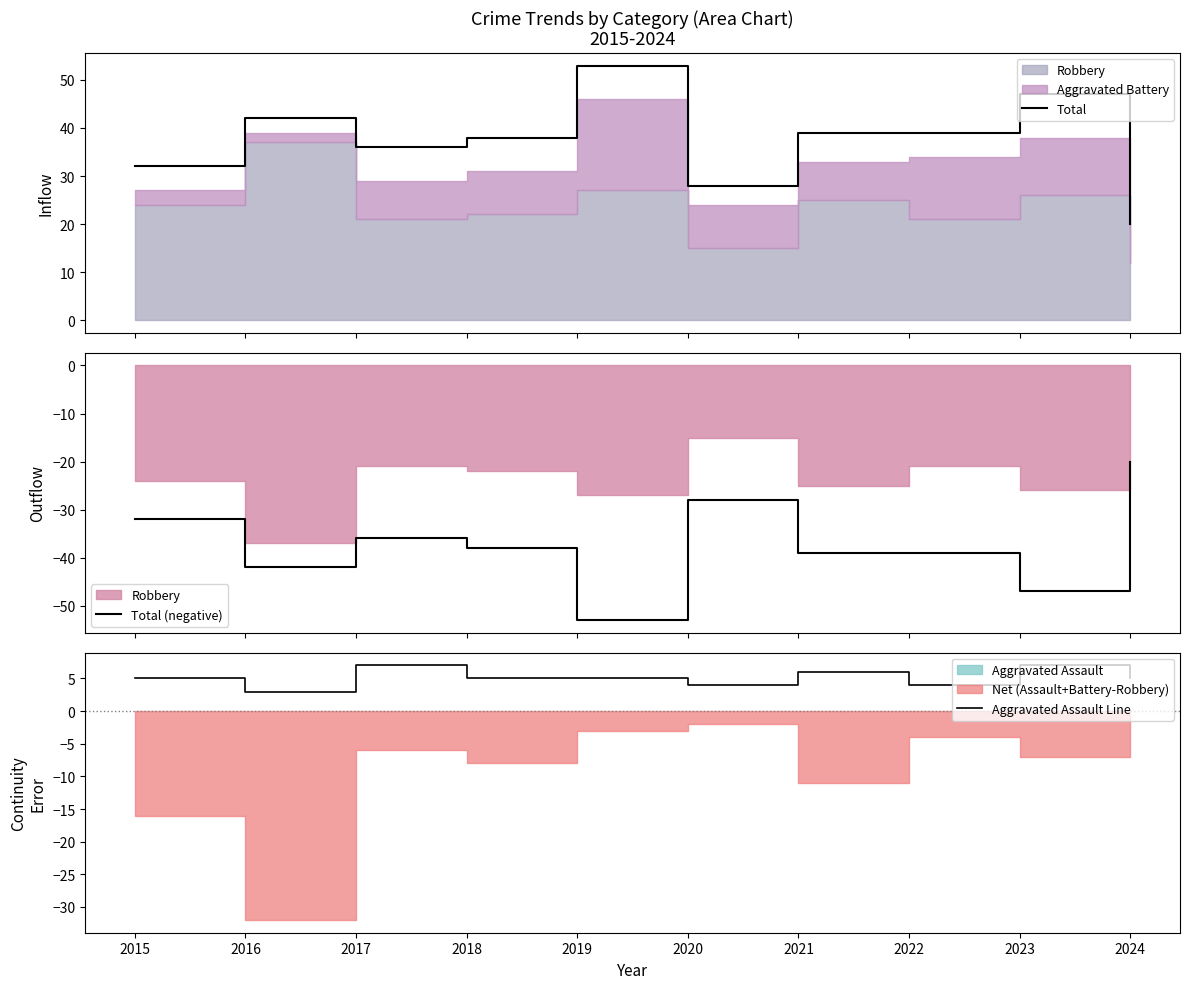

Between 2015 and 2017, which series saw the biggest shift?

Total